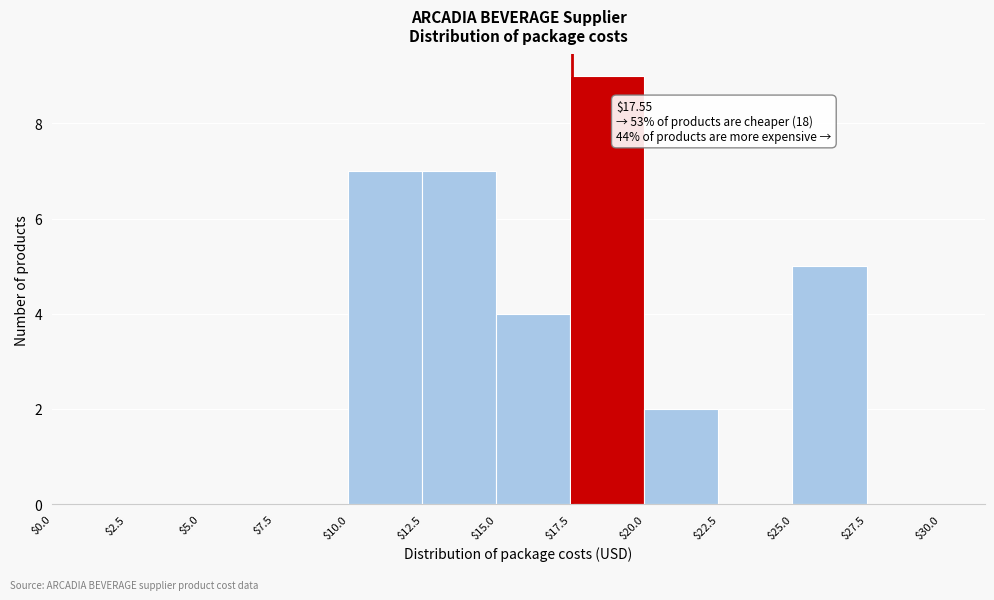

Over which range of the x-axis is the bar tallest?

$17.5 to $20.0